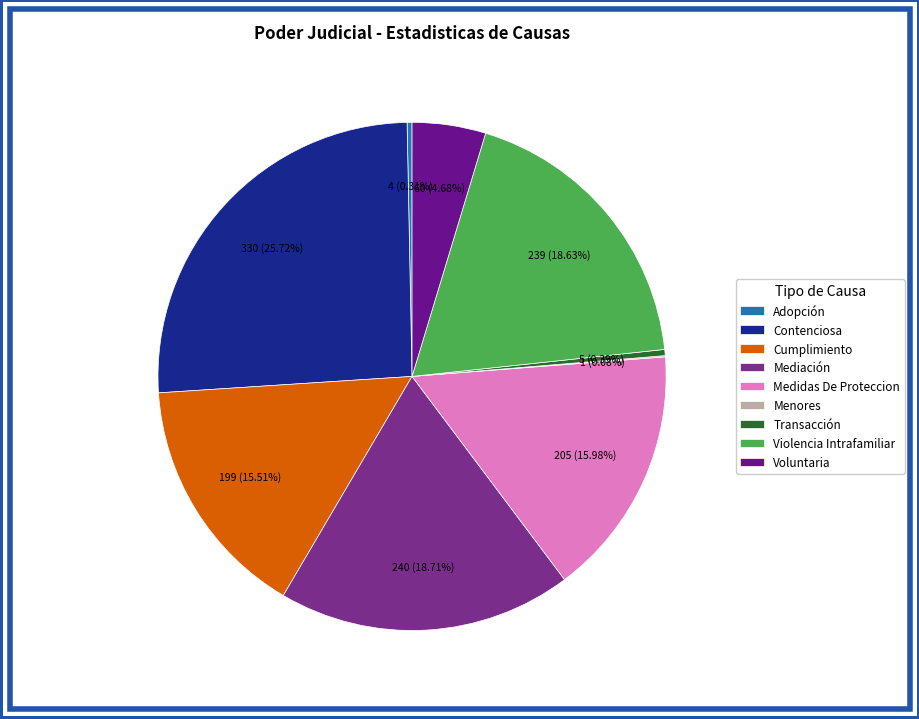

What is the change in value from Adopción to Violencia Intrafamiliar?

+235